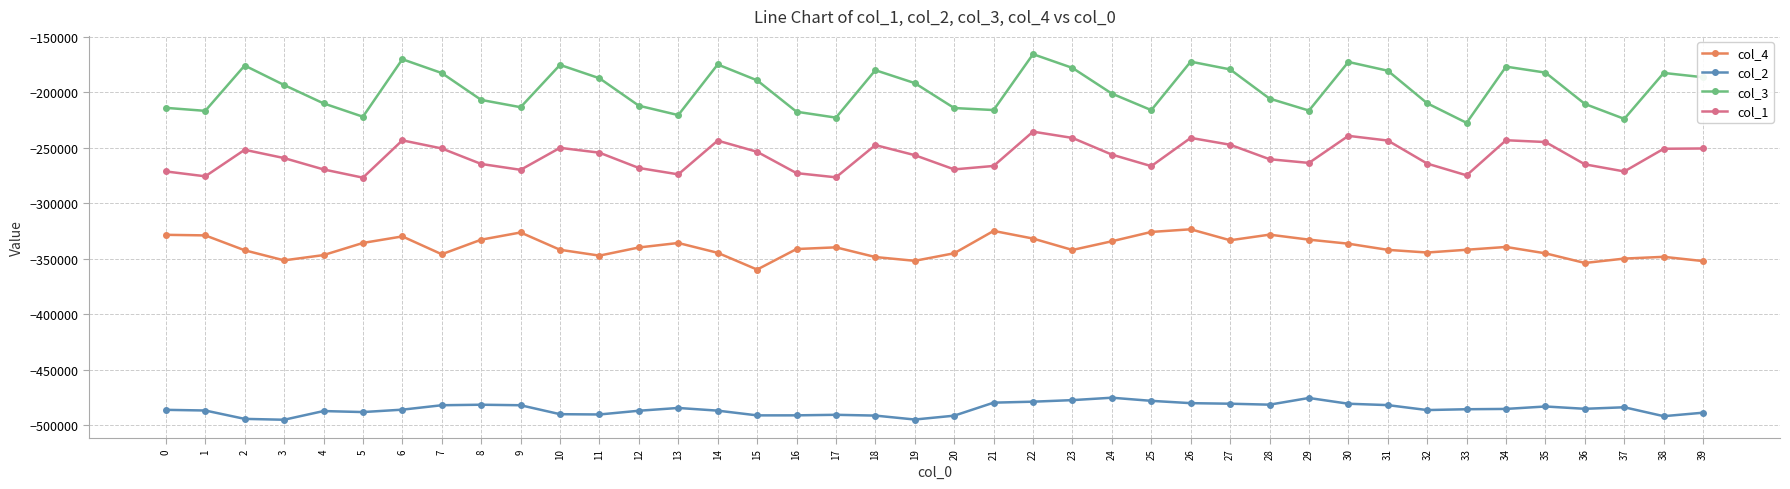

What is the difference between the highest and lowest values at 39?

302669